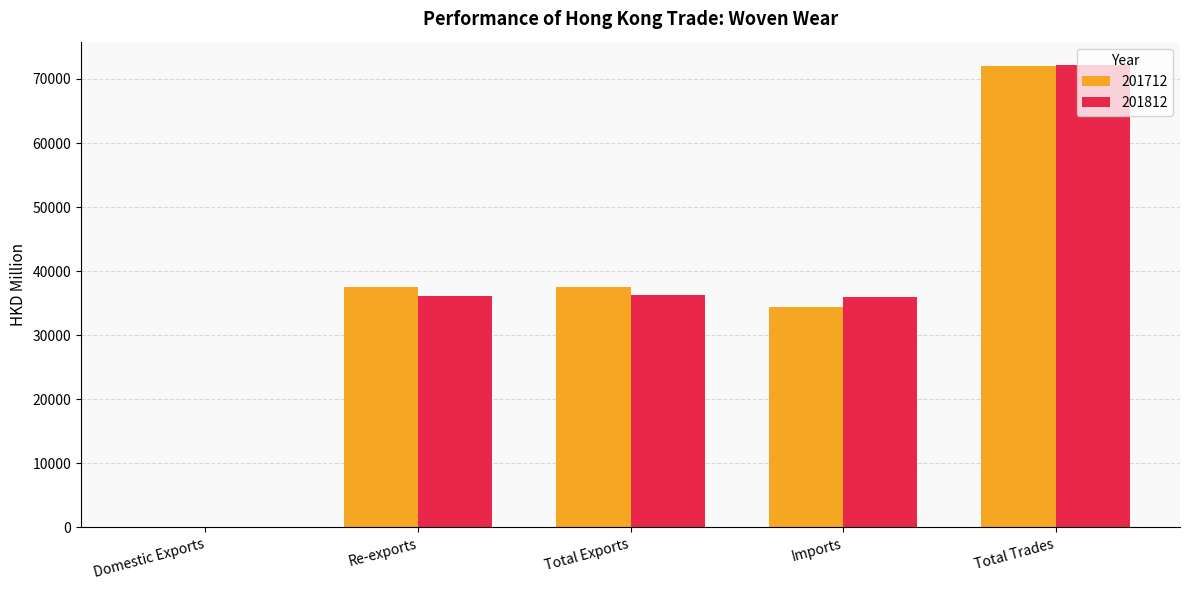

What is the maximum value shown in the chart?

72211.2